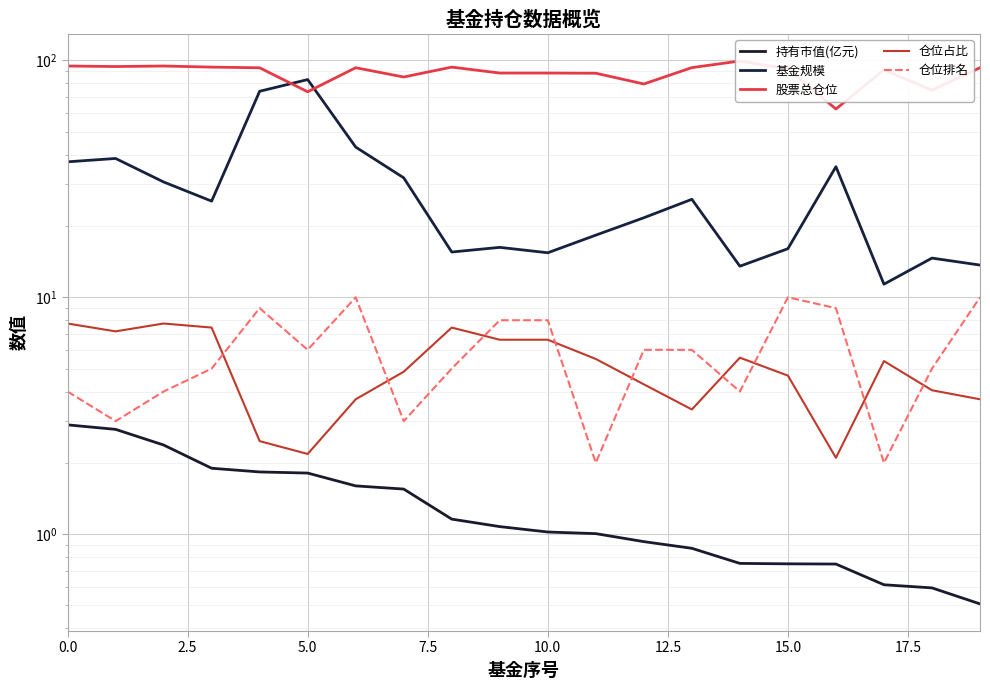

Which label corresponds to the largest value in the chart?

14